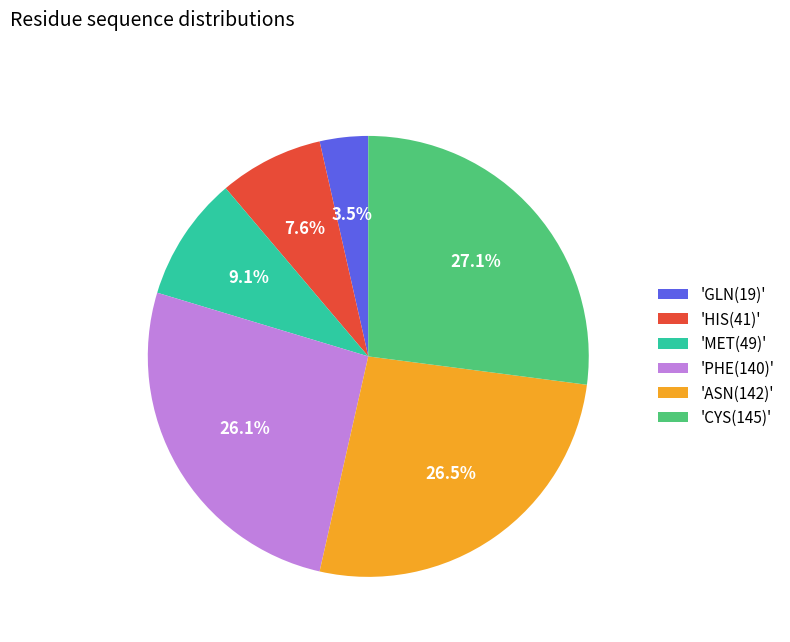

Is the sum of 'PHE(140)' and 'CYS(145)' greater than half?

Yes